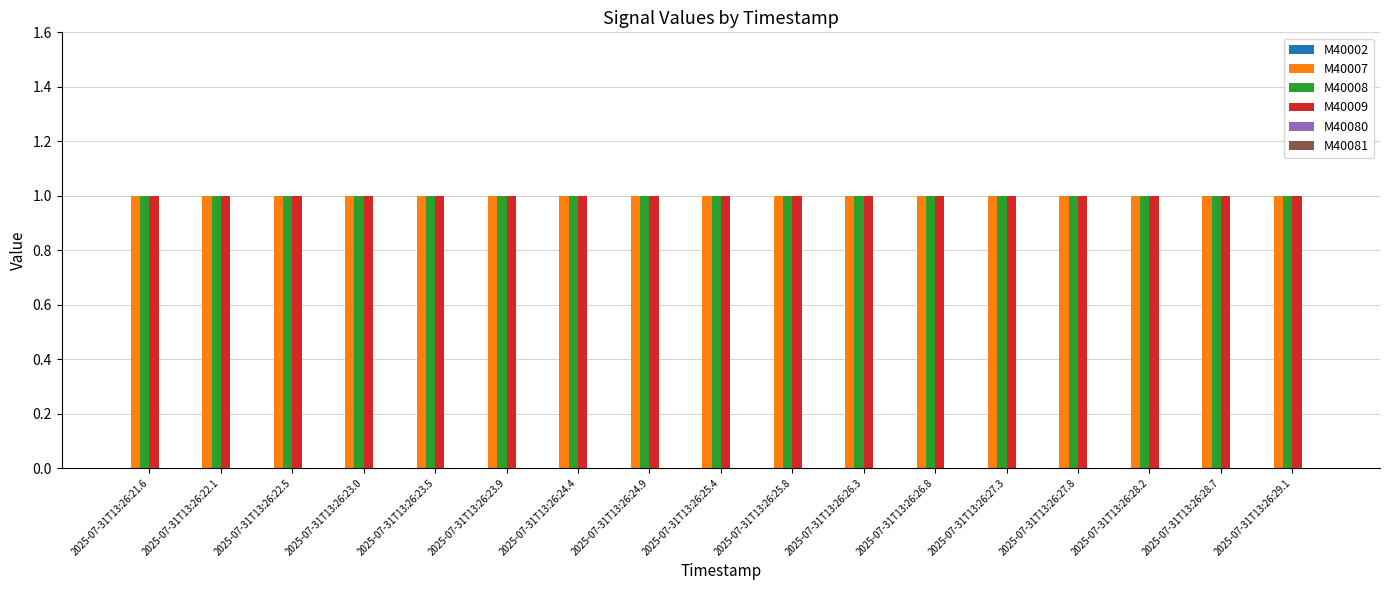

The value of M40009 at 2025-07-31T13:26:23.0 is 0. True or false?

False